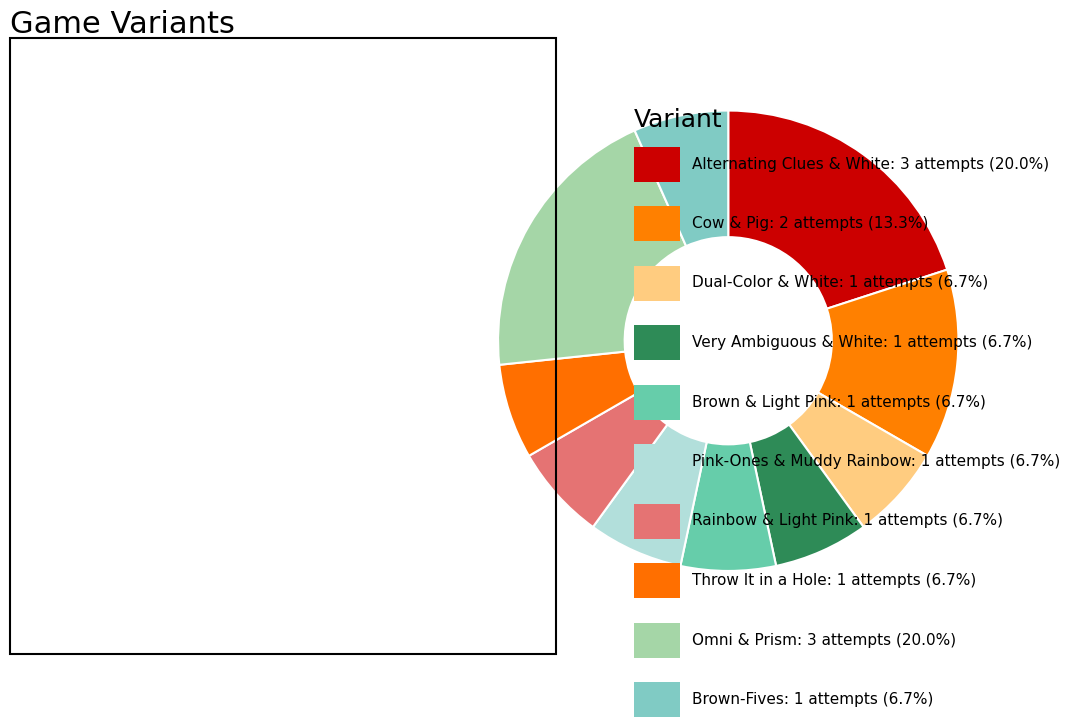

To the nearest percent, what is the average slice percentage?

10%